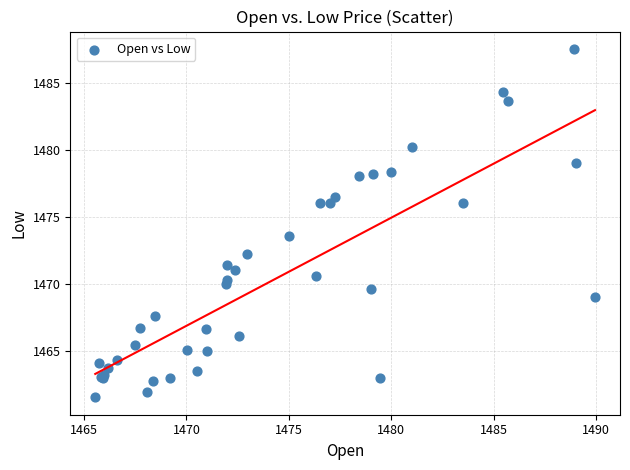

What Y value in the scatter plot is closest to 1474?

1473.6